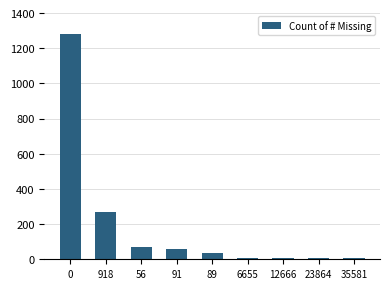

True or false: the data shows 8 at 23864.

True